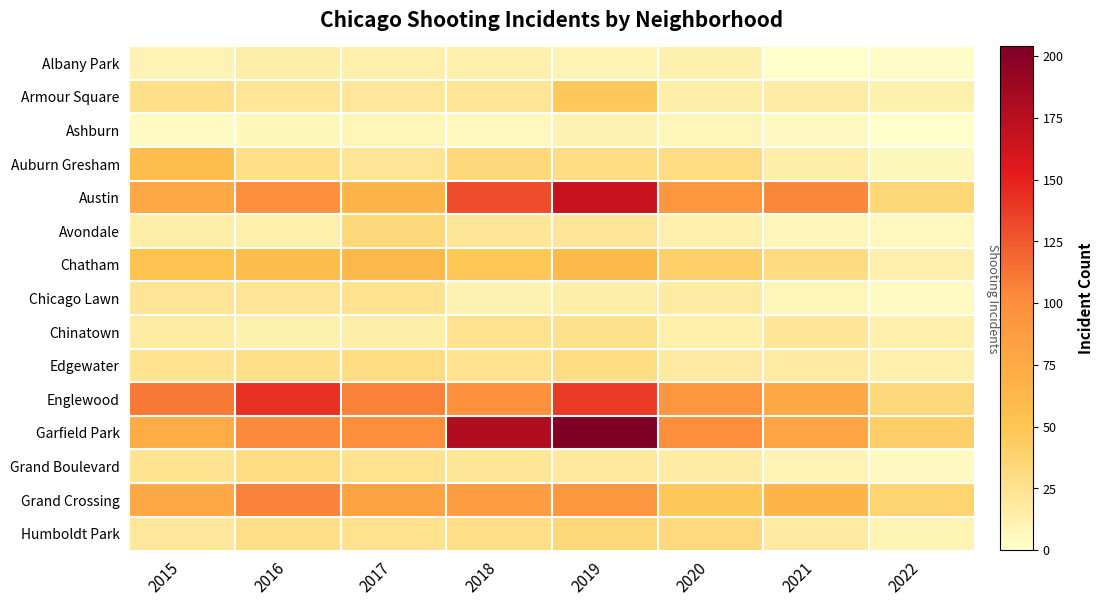

Reading right to left, list all the values displayed in this chart.

Albany Park: 2022=3	2021=1	2020=12	2019=10	2018=13	2017=13	2016=15	2015=10
Armour Square: 2022=12	2021=16	2020=15	2019=47	2018=23	2017=20	2016=22	2015=27
Ashburn: 2022=1	2021=5	2020=8	2019=11	2018=6	2017=8	2016=7	2015=4
Auburn Gresham: 2022=7	2021=15	2020=30	2019=29	2018=33	2017=23	2016=28	2015=56
Austin: 2022=35	2021=104	2020=92	2019=167	2018=130	2017=65	2016=99	2015=78
Avondale: 2022=6	2021=8	2020=13	2019=21	2018=21	2017=33	2016=14	2015=15
Chatham: 2022=13	2021=31	2020=40	2019=60	2018=48	2017=62	2016=57	2015=51
Chicago Lawn: 2022=4	2021=8	2020=17	2019=15	2018=11	2017=25	2016=23	2015=23
Chinatown: 2022=13	2021=21	2020=14	2019=26	2018=25	2017=15	2016=12	2015=17
Edgewater: 2022=13	2021=18	2020=18	2019=29	2018=25	2017=30	2016=27	2015=24
Englewood: 2022=33	2021=76	2020=92	2019=138	2018=98	2017=107	2016=142	2015=111
Garfield Park: 2022=41	2021=79	2020=100	2019=204	2018=178	2017=101	2016=103	2015=73
Grand Boulevard: 2022=5	2021=10	2020=16	2019=19	2018=22	2017=25	2016=29	2015=24
Grand Crossing: 2022=37	2021=66	2020=47	2019=91	2018=88	2017=82	2016=106	2015=77
Humboldt Park: 2022=9	2021=18	2020=32	2019=34	2018=28	2017=25	2016=28	2015=20